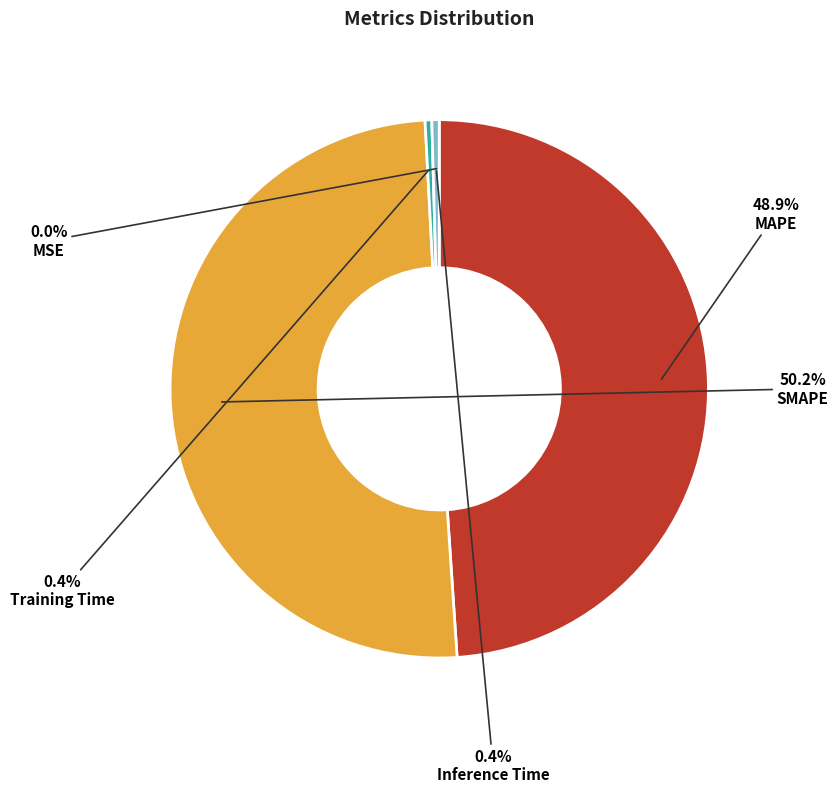

Which category accounts for the majority?

SMAPE